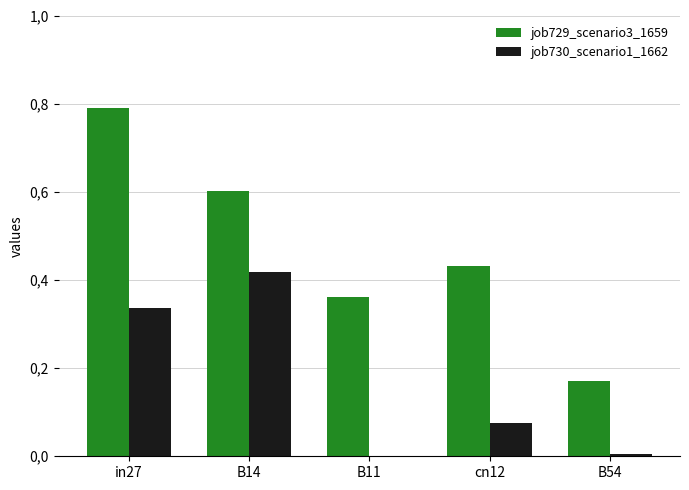

What are all the series names shown in the legend?

job729_scenario3_1659, job730_scenario1_1662